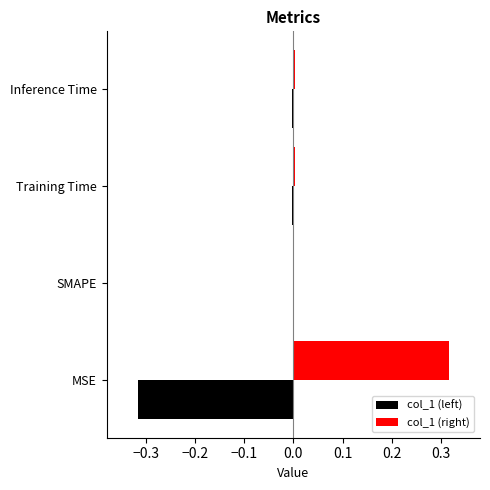

Is the value of col_1 (left) at Training Time greater than the value of col_1 (right) at MSE?

No